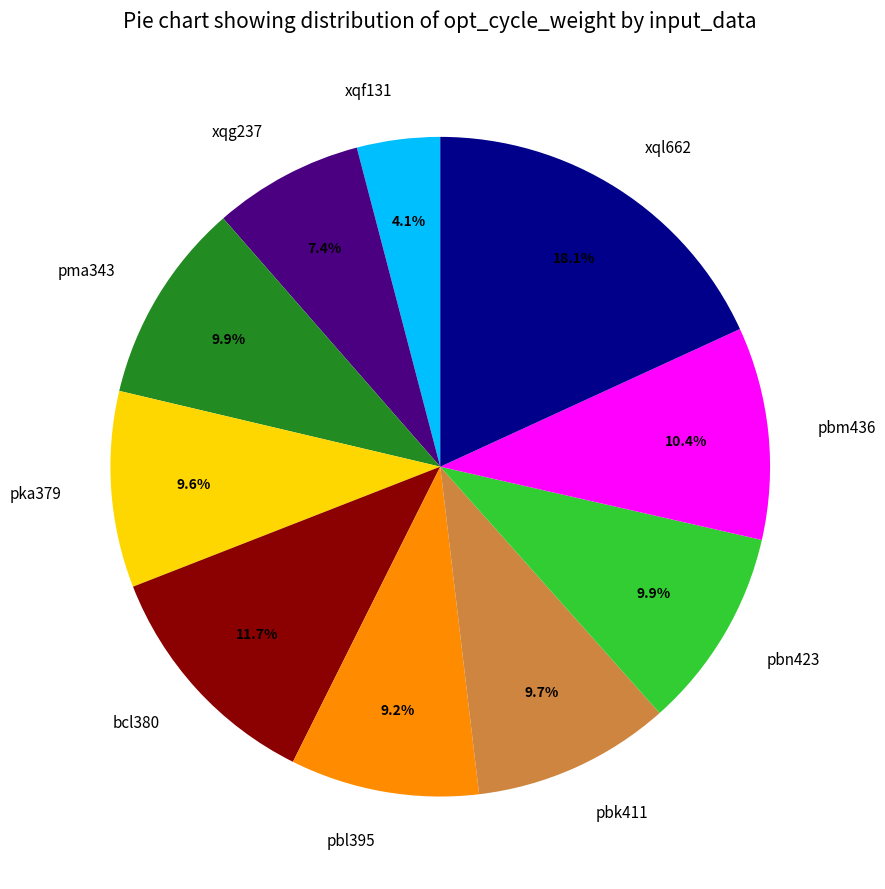

Approximately how many times larger is the value at pbm436 compared to pbk411?

1.1